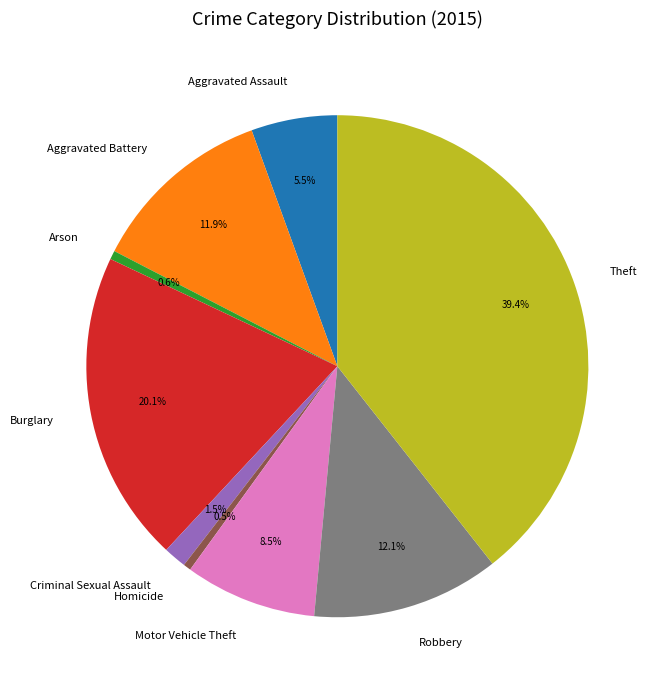

What is the total percentage of Criminal Sexual Assault and Burglary?

21.6%